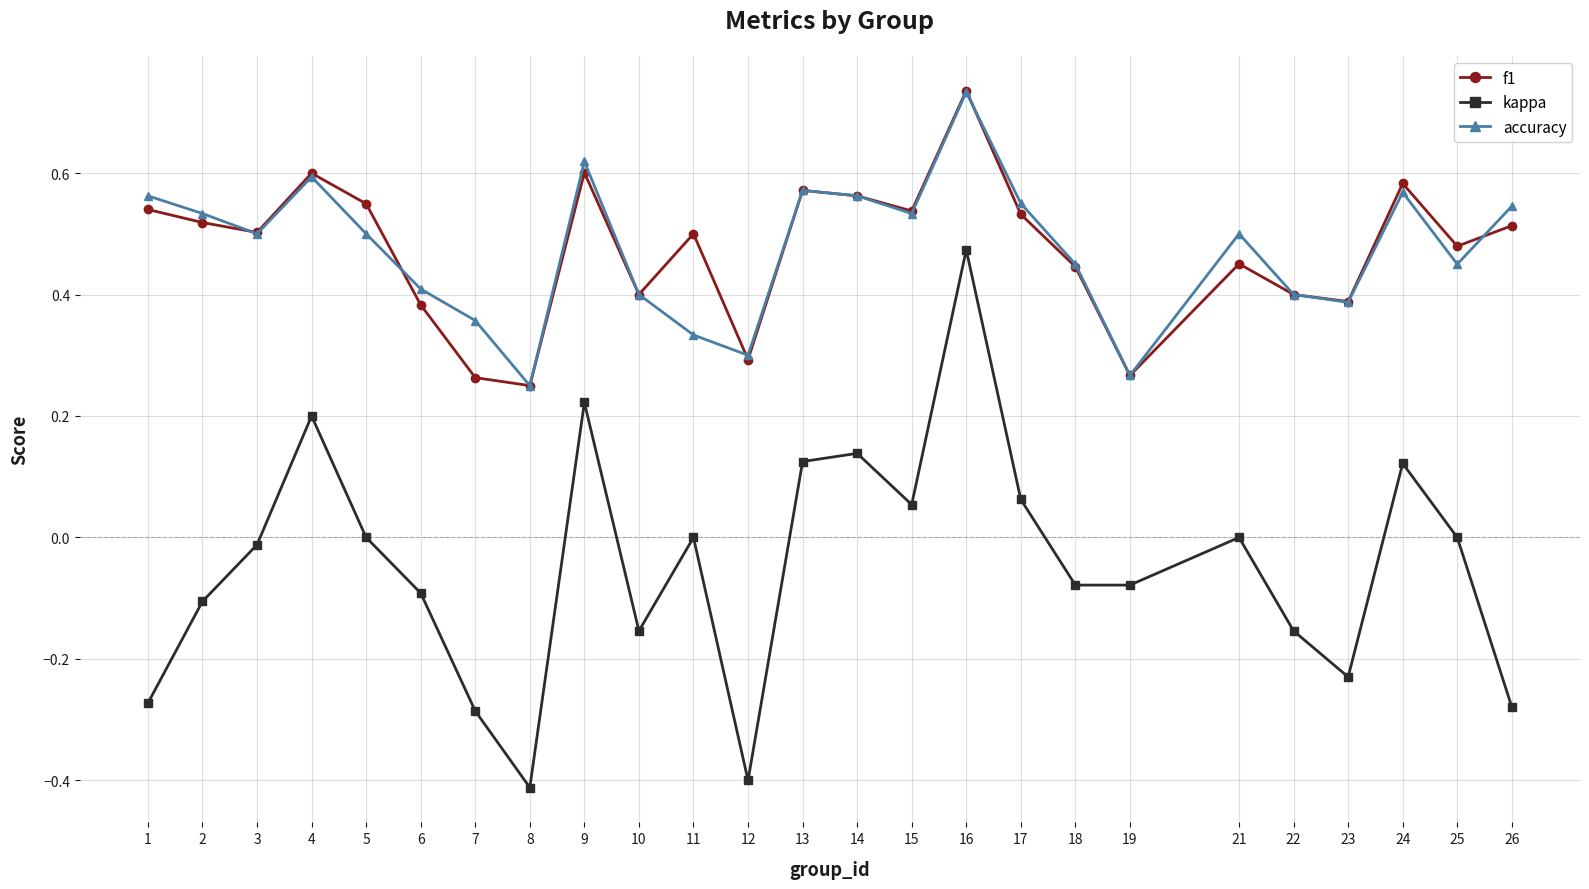

Where is f1 nearest to the value 0?

8